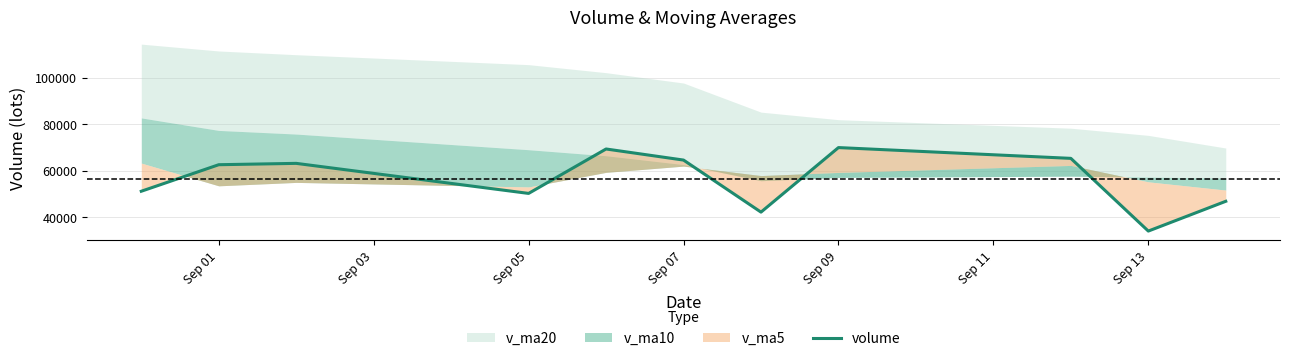

How many interior local peaks (higher than both neighbors) does the data have?

3